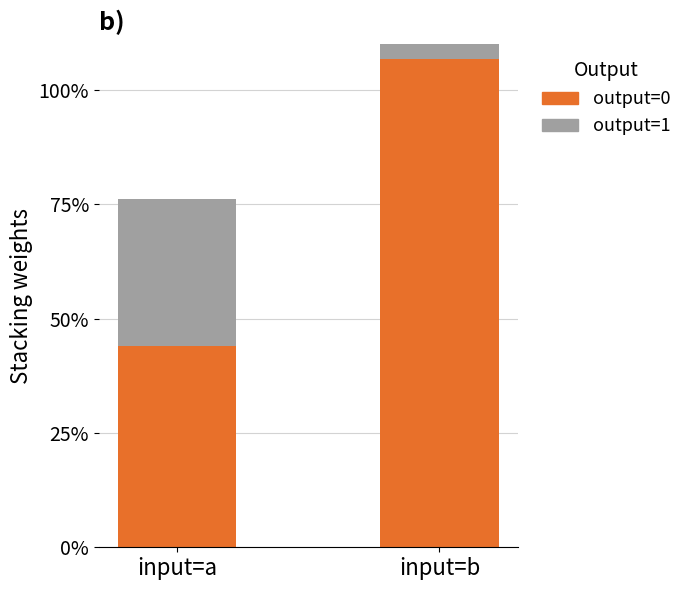

Which category has the highest value in the output=1 series?

input=b